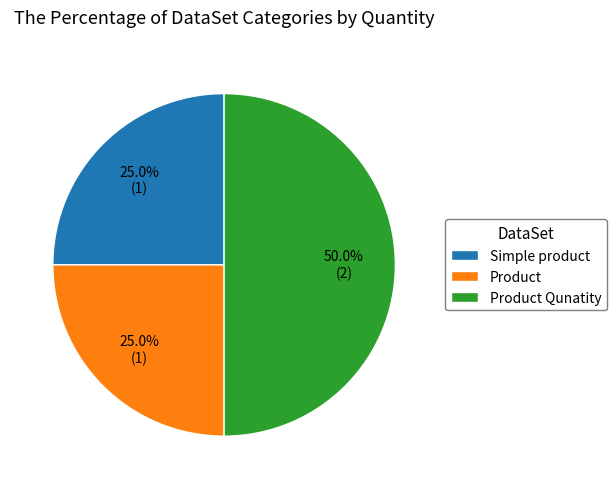

To the nearest percent, what is the difference between the largest and smallest slice percentages?

25%